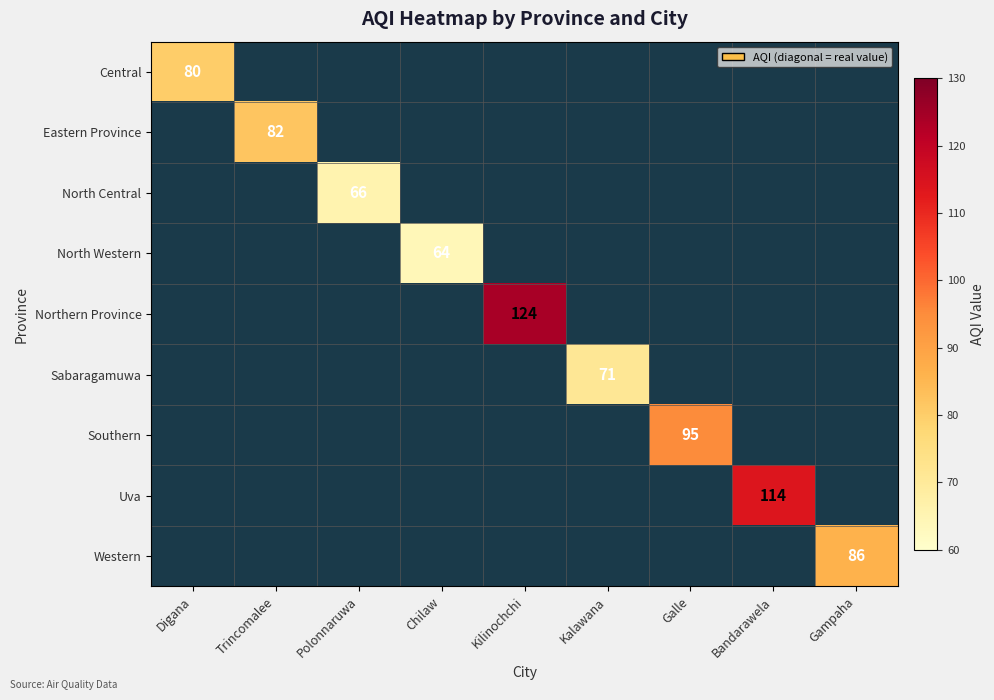

Which category has the lowest value across all series?

Chilaw